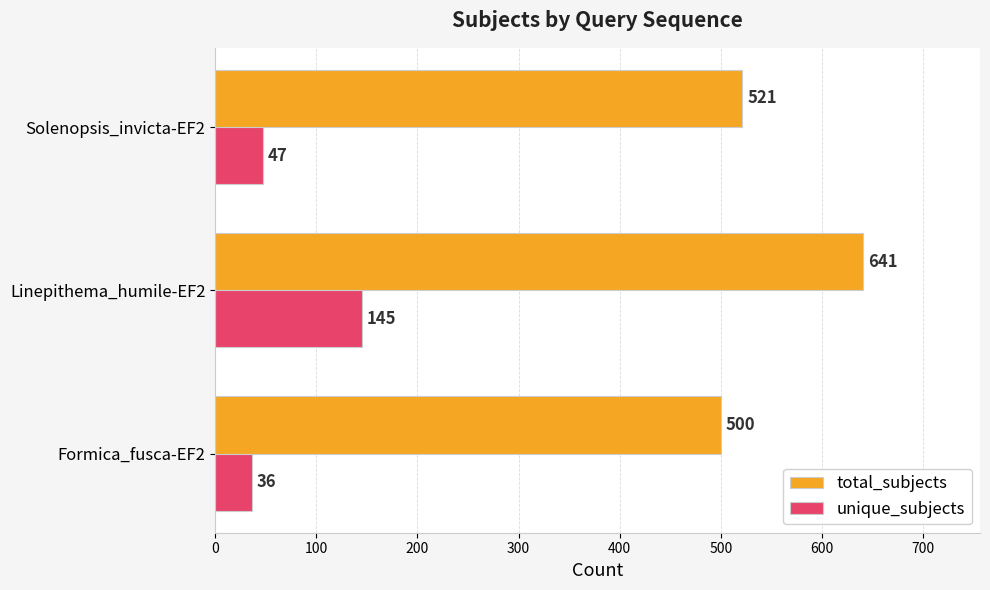

Count the unique_subjects values in the range 36 to 145.

3